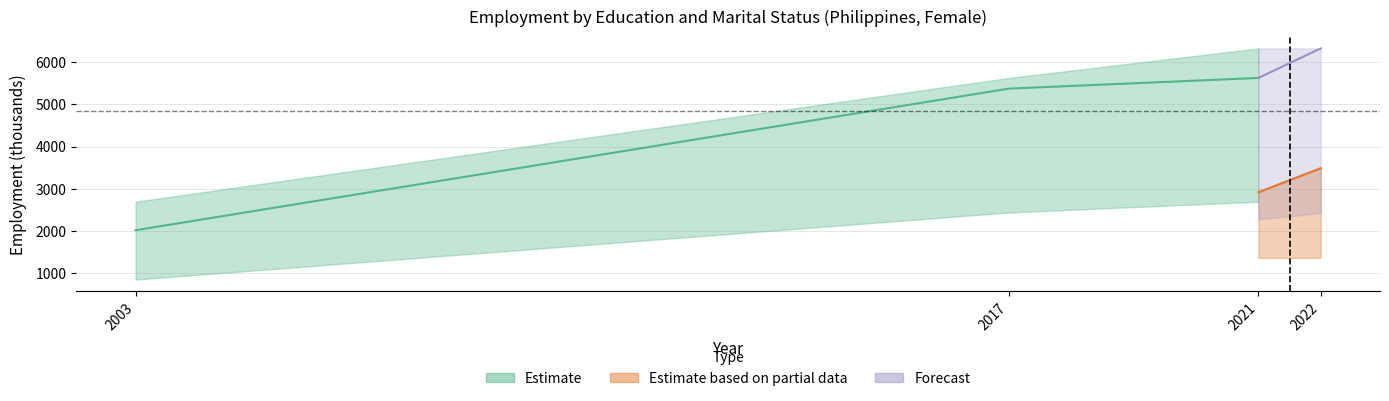

What is the greatest value displayed?

6325.3